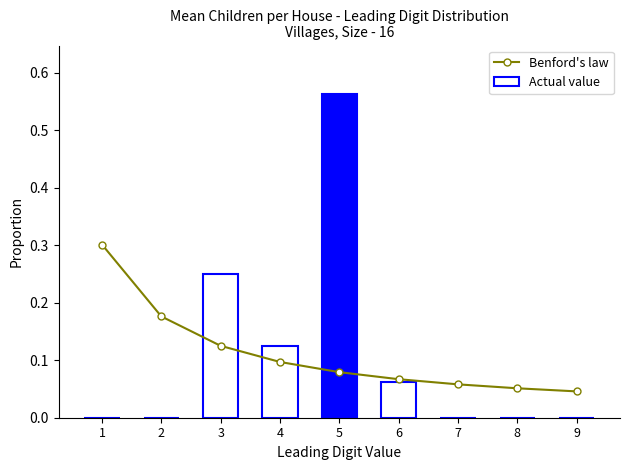

Are the bars horizontal?

No